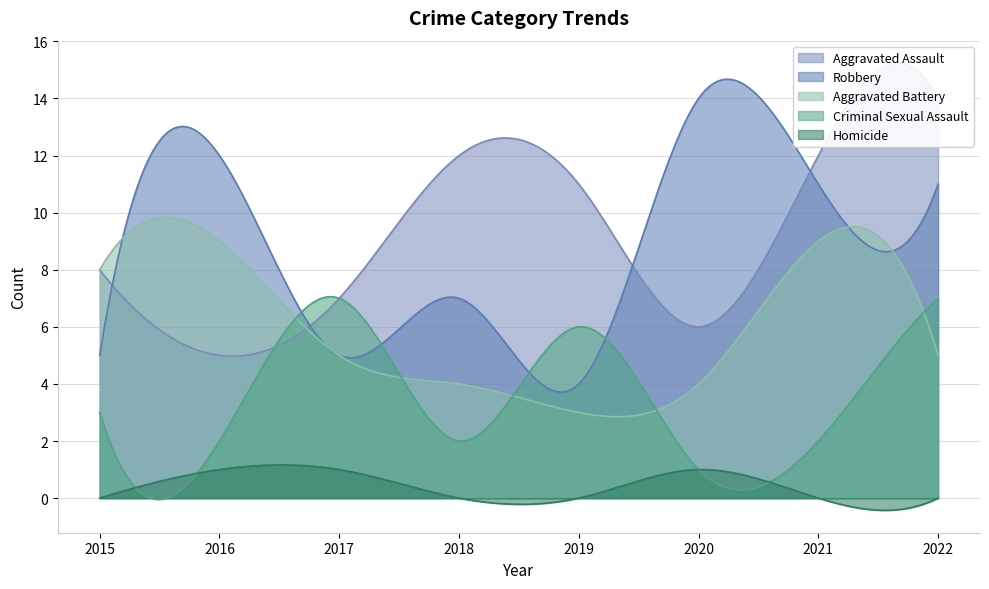

How many Criminal Sexual Assault values are between 2 and 7?

7